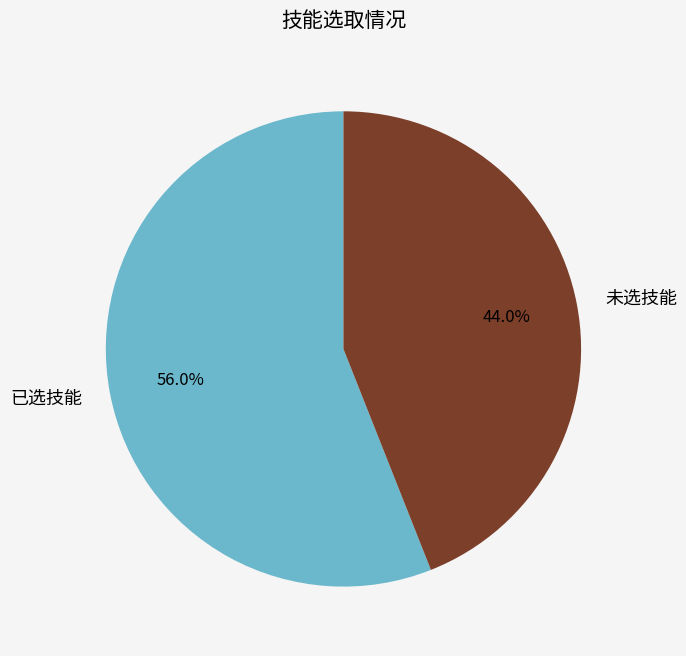

Which category has the smallest portion of the pie?

未选技能